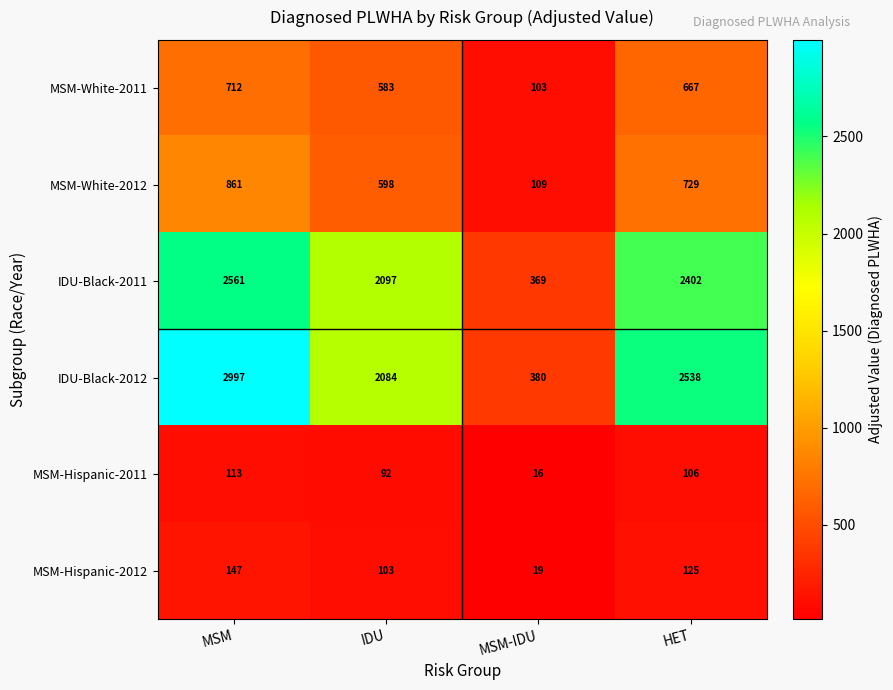

At which label is MSM-White-2012 closest to 485?

IDU